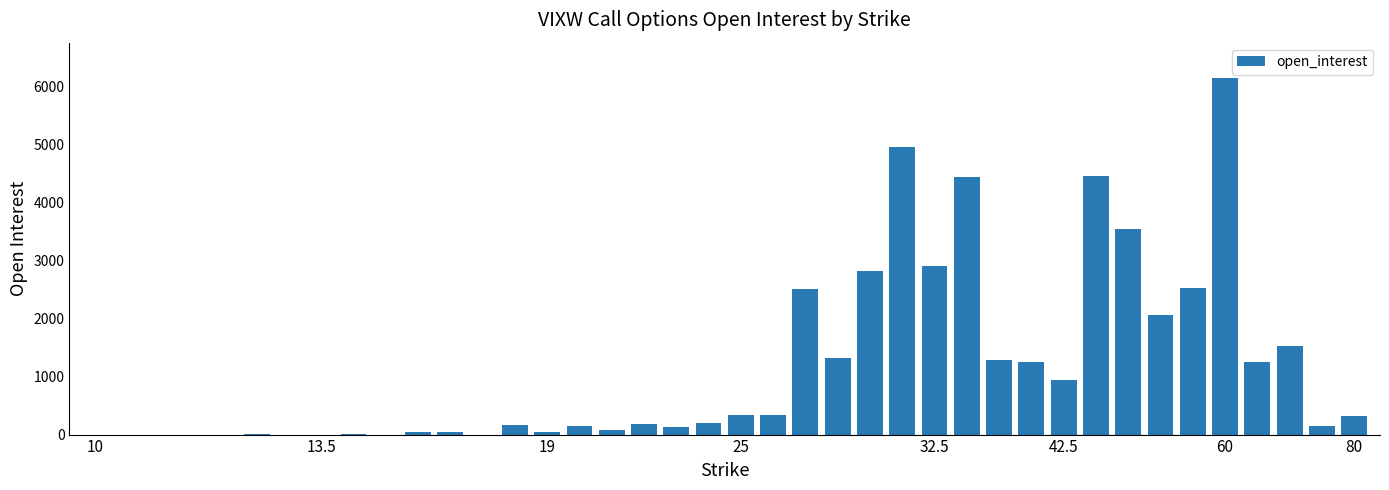

What is the sum of all values?

46230